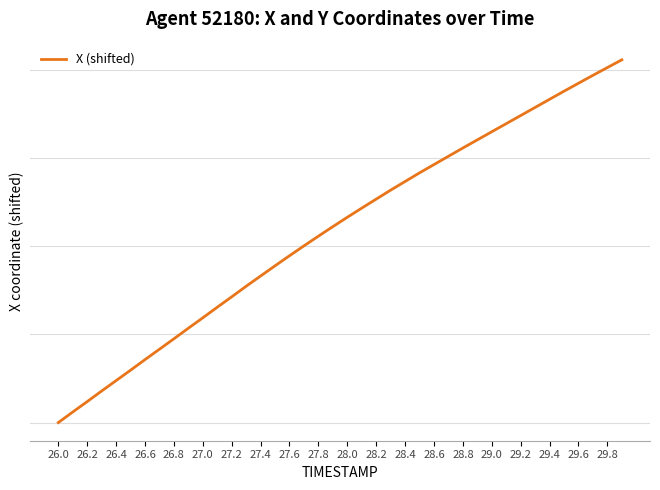

Does the chart have visible grid lines?

Yes